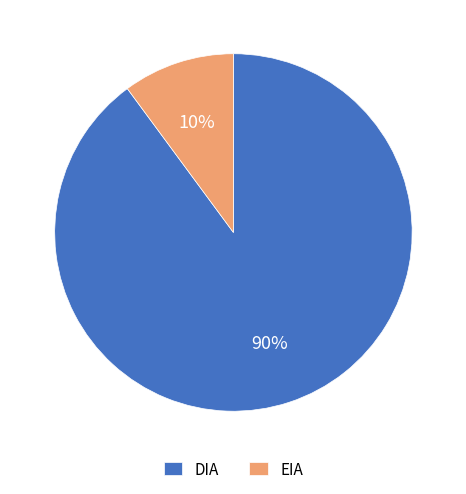

Does DIA represent more than half of the total?

Yes